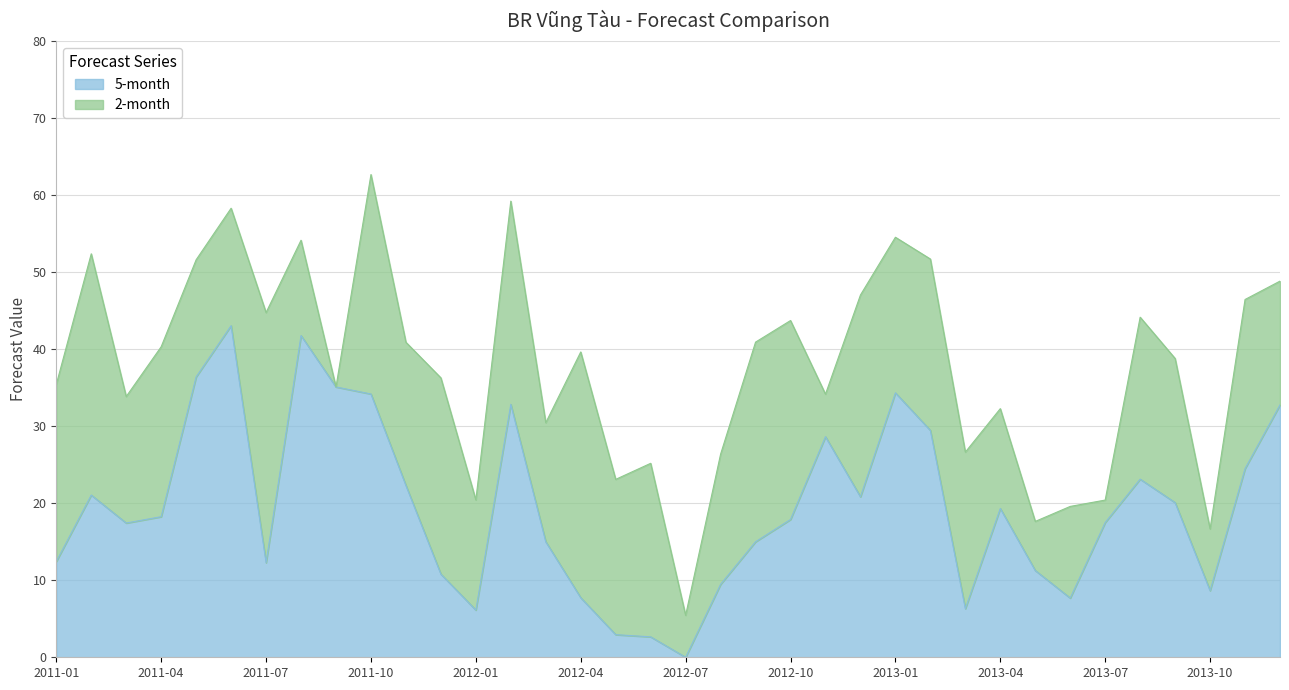

At which category is the sum across all series the highest?

2011-10